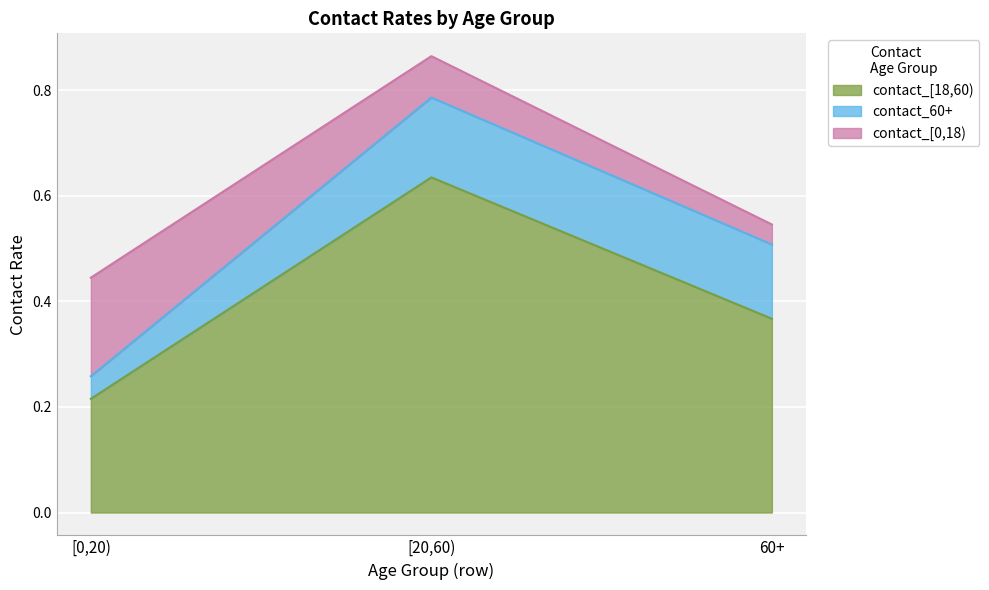

Which has a higher value, 60+ or [20,60)?

[20,60)